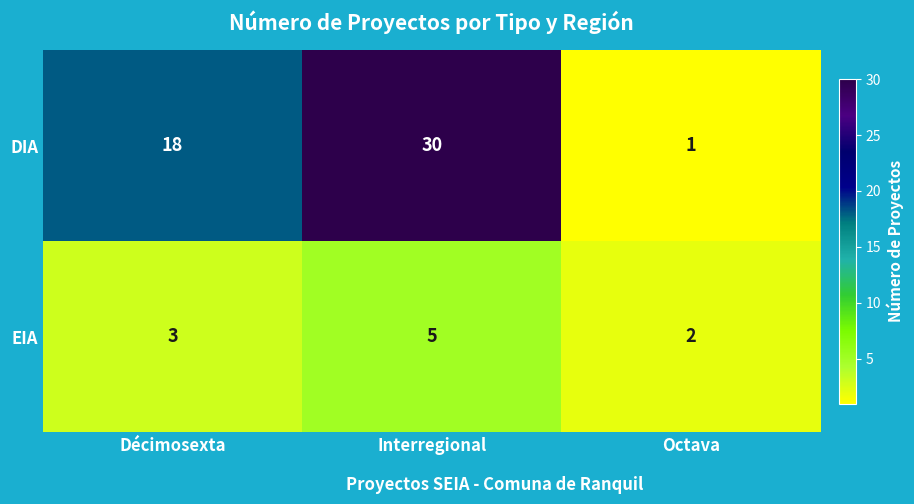

Between Décimosexta and Interregional, which series saw the biggest shift?

DIA